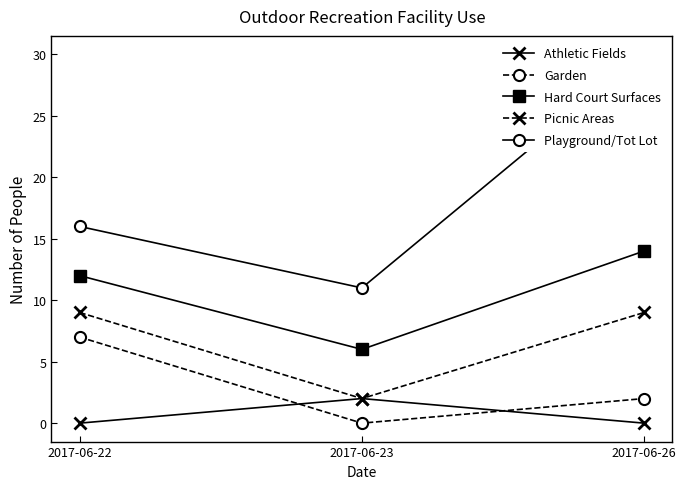

List the series in order of their peak value, highest first.

Playground/Tot Lot, Hard Court Surfaces, Picnic Areas, Garden, Athletic Fields